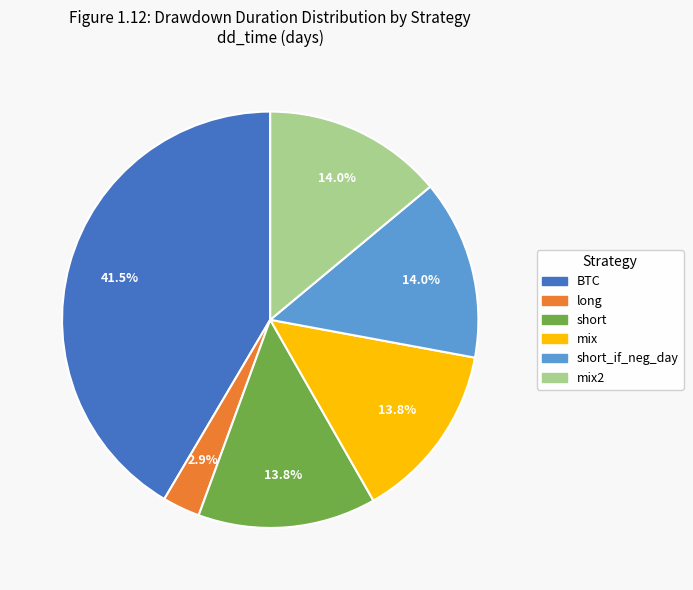

Is there any slice that represents more than half of the pie?

No